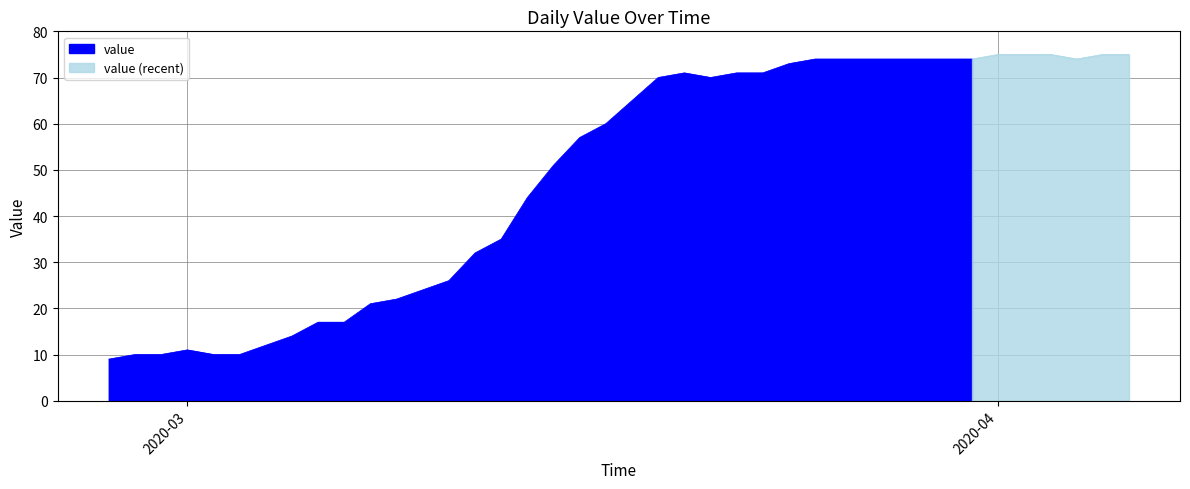

Reading right to left, list all the values displayed in this chart.

75	75	74	75	75	75	74	74	74	74	74	74	74	73	71	71	70	71	70	65	60	57	51	44	35	32	26	24	22	21	17	17	14	12	10	10	11	10	10	9